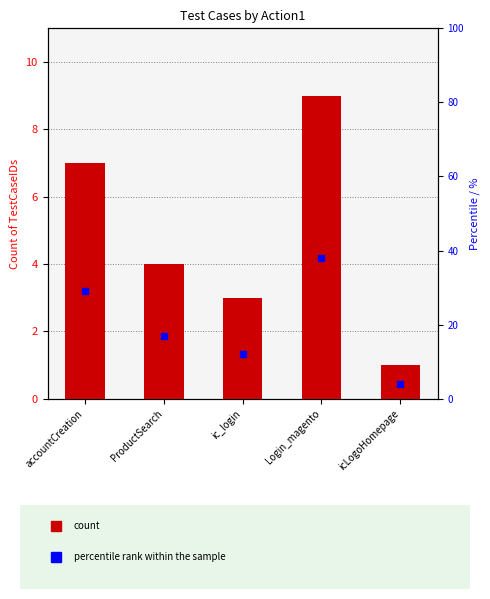

Reading left to right, extract all data points from this chart.

count: accountCreation=7	ProductSearch=4	ic_login=3	Login_magento=9	icLogoHomepage=1
percentile rank within the sample: accountCreation=29	ProductSearch=17	ic_login=12	Login_magento=38	icLogoHomepage=4